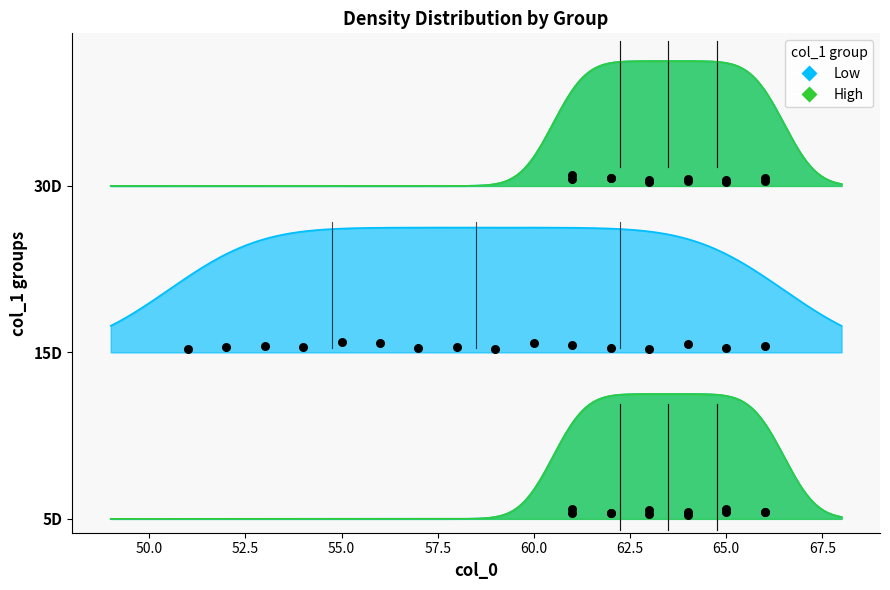

Between 12 and 0, which is larger?

12